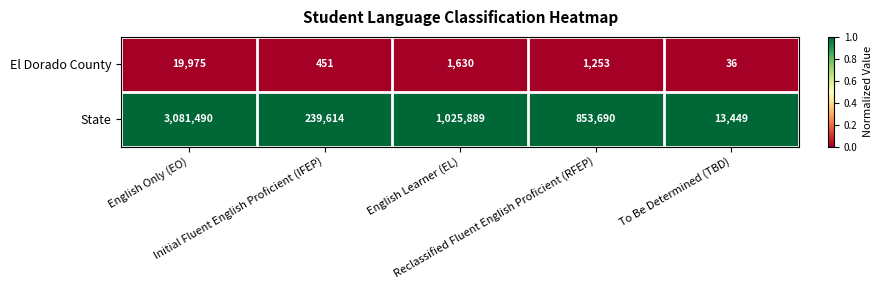

List the series in order of their peak value, lowest first.

El Dorado County, State